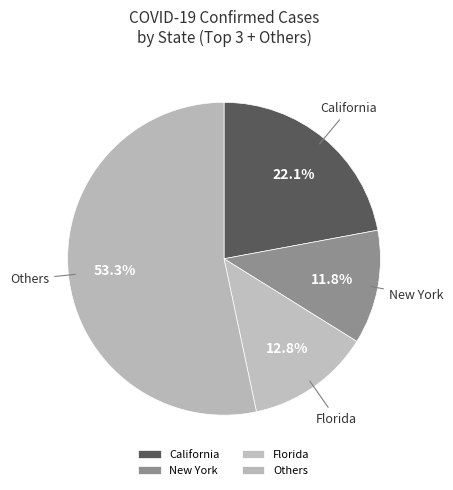

Rank the categories by value from lowest to highest.

New York, Florida, California, Others